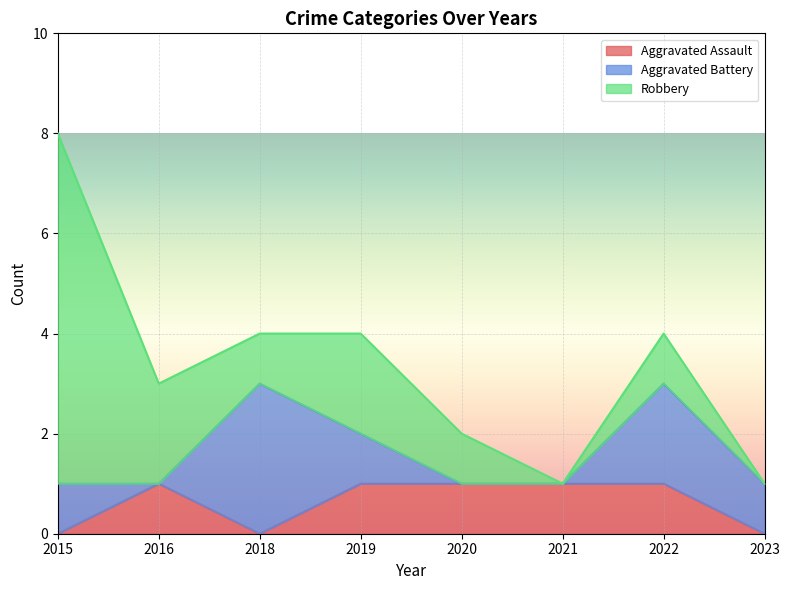

How many lines are shown in the chart?

3